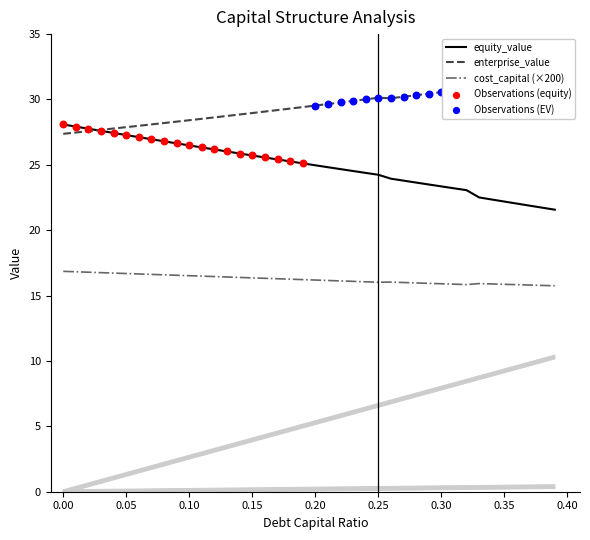

True or false: equity_value and cost_capital (×200) intersect in this chart.

False